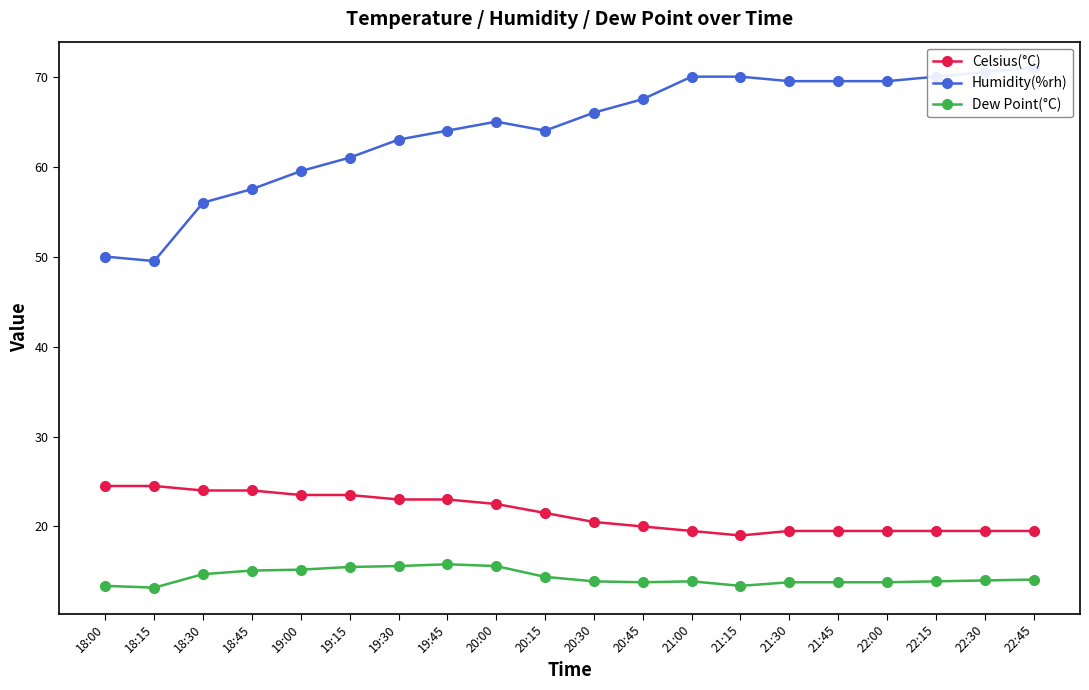

Which category has the lowest value across all series?

18:15